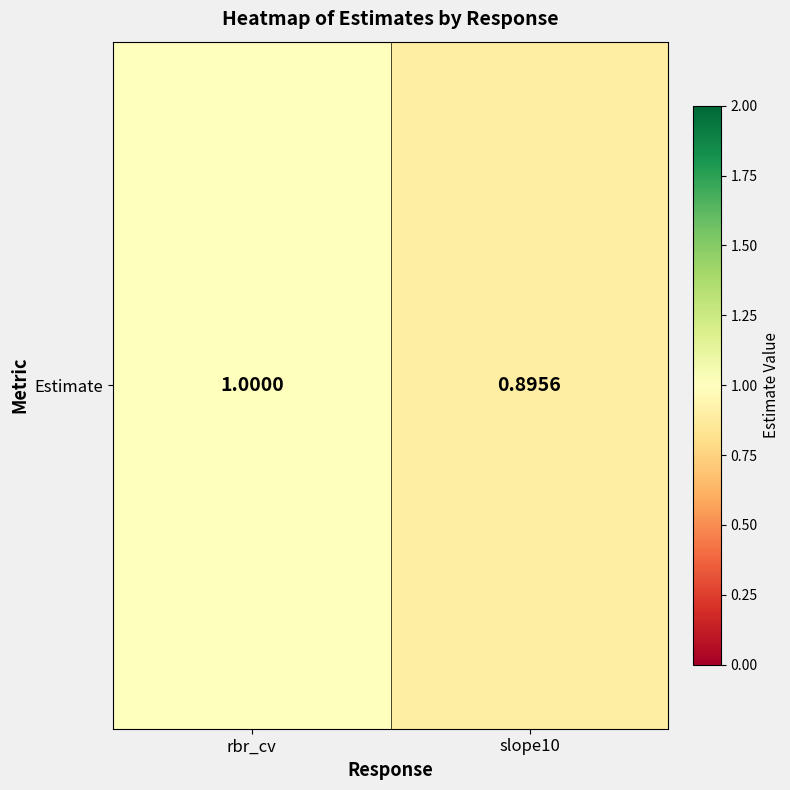

What is the sum of all values?

1.9